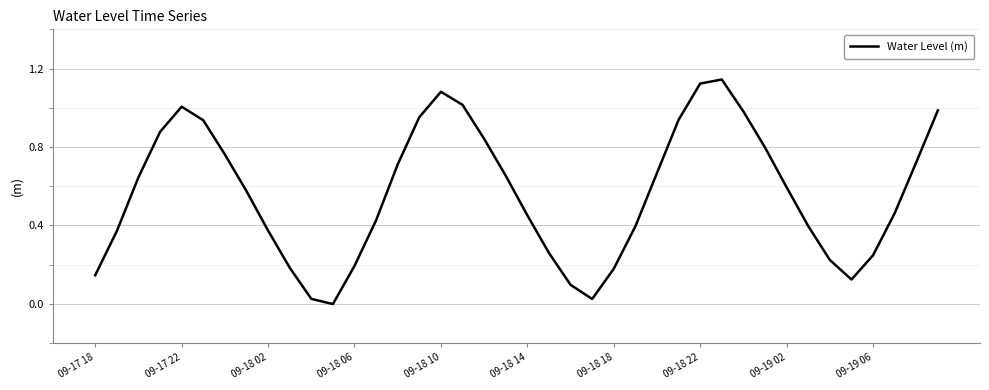

How many lines are shown in the chart?

1